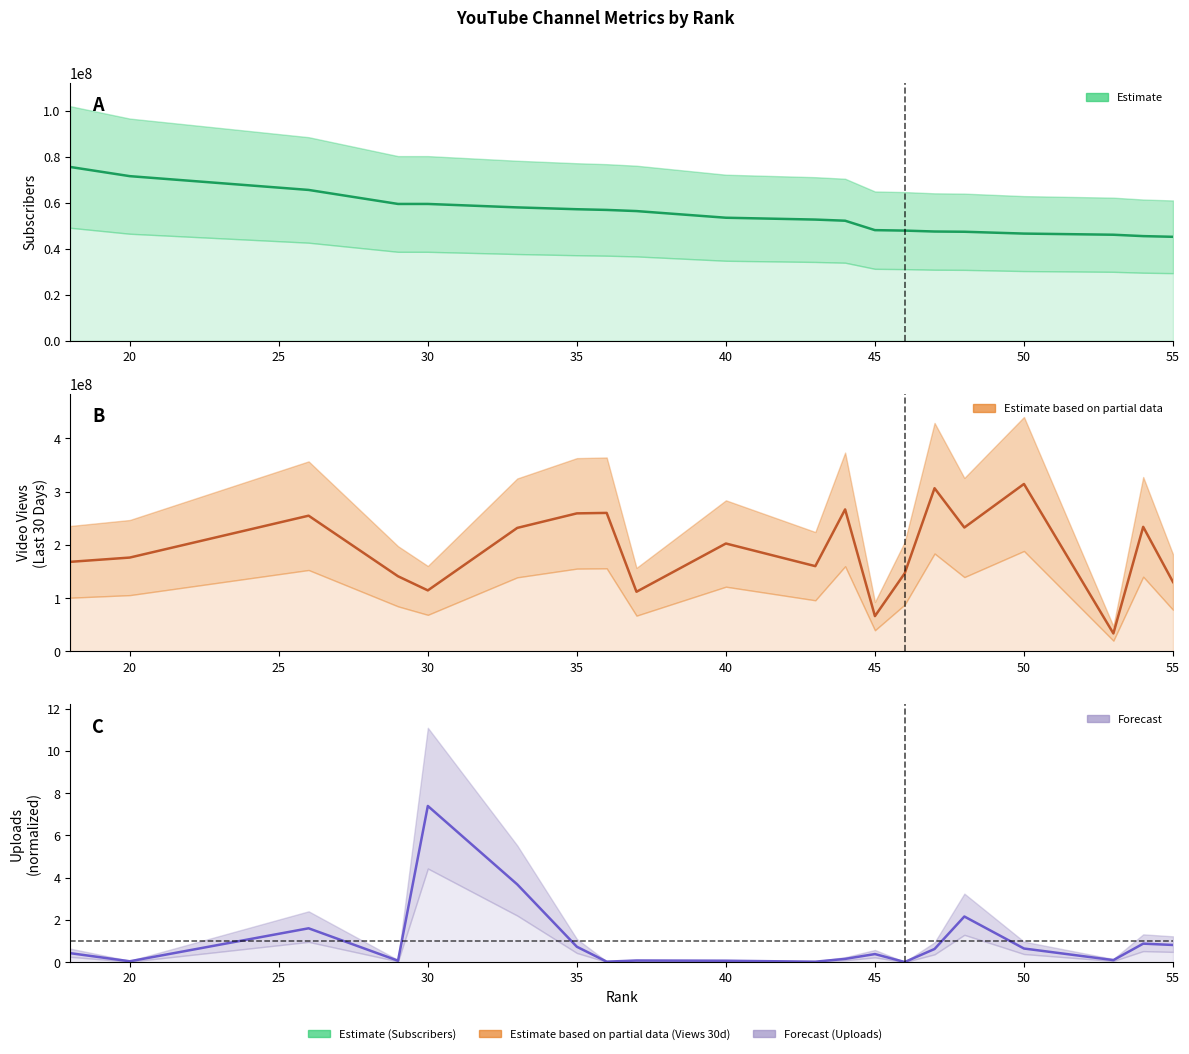

How many lines are shown in the chart?

3